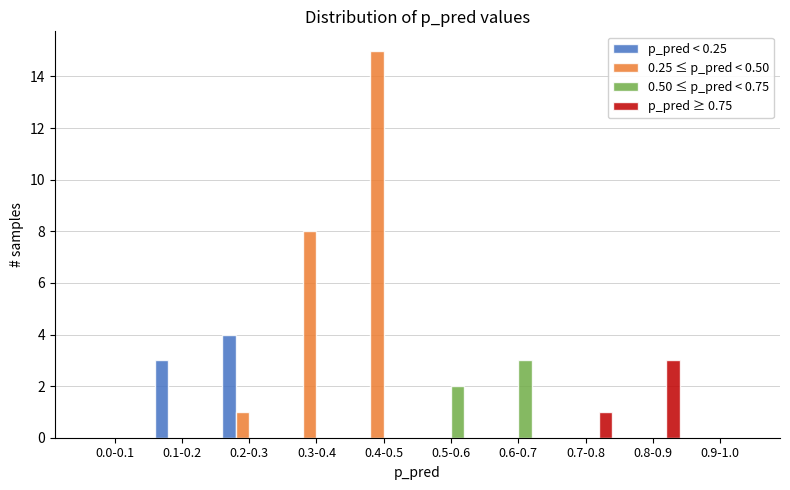

The value of p_pred < 0.25 at 0.5-0.6 is -2. True or false?

False